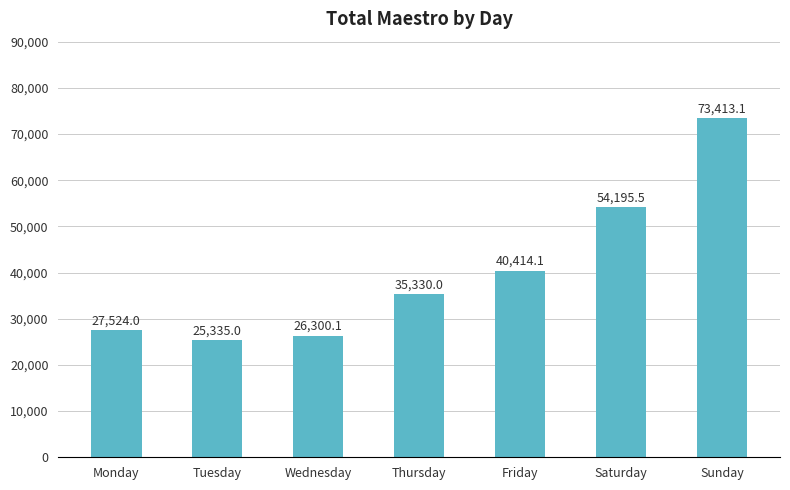

Reading right to left, transcribe all the data shown in this chart.

Sunday=73413.1	Saturday=54195.5	Friday=40414.1	Thursday=35330.0	Wednesday=26300.1	Tuesday=25335.0	Monday=27524.0